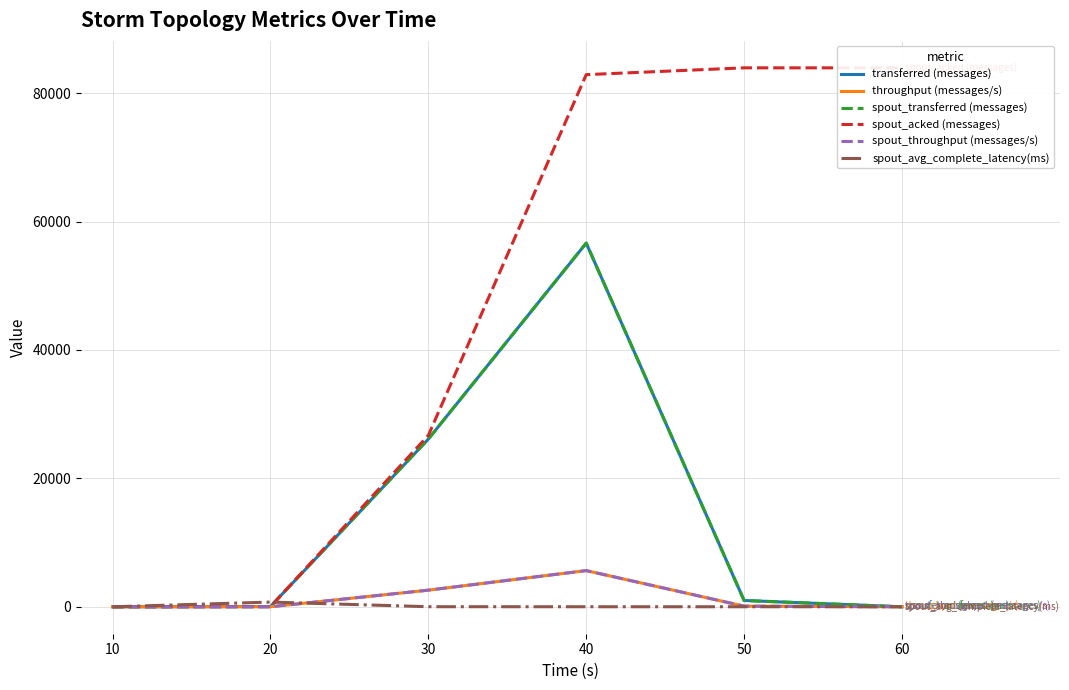

Reading left to right, extract all data points from this chart.

transferred (messages): 10=0.0	20=40.0	30=26120.0	40=56640.0	50=980.0	60=0.0
throughput (messages/s): 10=0.0	20=3.0	30=2588.0	40=5635.0	50=97.0	60=0.0
spout_transferred (messages): 10=0.0	20=40.0	30=26120.0	40=56640.0	50=980.0	60=0.0
spout_acked (messages): 10=0.0	20=20.0	30=26700.0	40=82880.0	50=83940.0	60=83940.0
spout_throughput (messages/s): 10=0.0	20=3.0	30=2588.0	40=5635.0	50=97.0	60=0.0
spout_avg_complete_latency(ms): 10=0.0	20=730.9	30=10.4	40=4.3	50=4.2	60=4.2